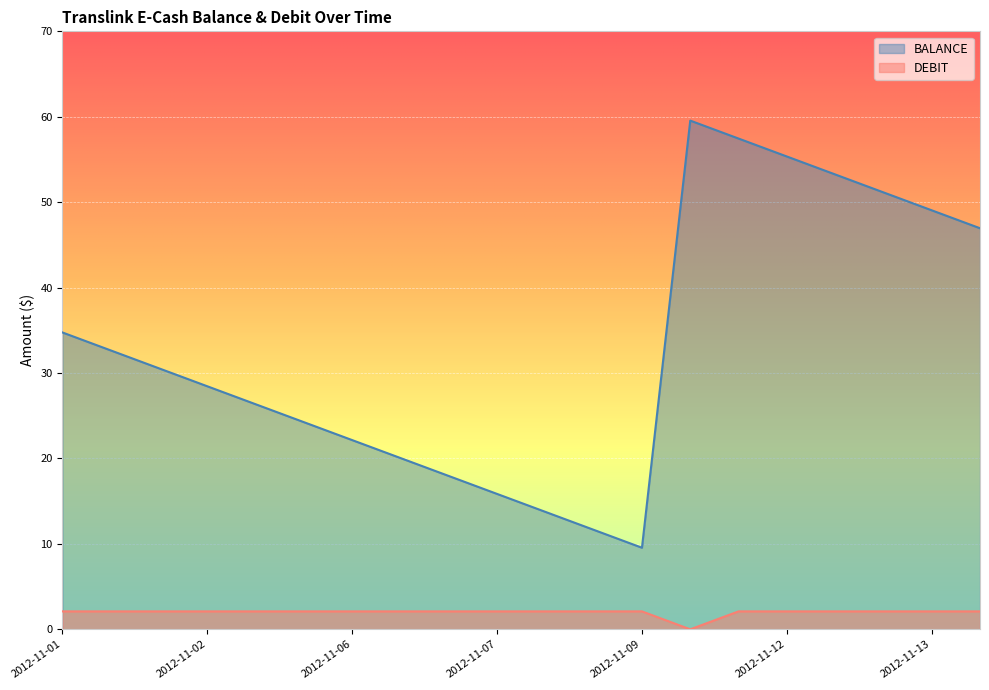

What are all the series names shown in the legend?

BALANCE, DEBIT